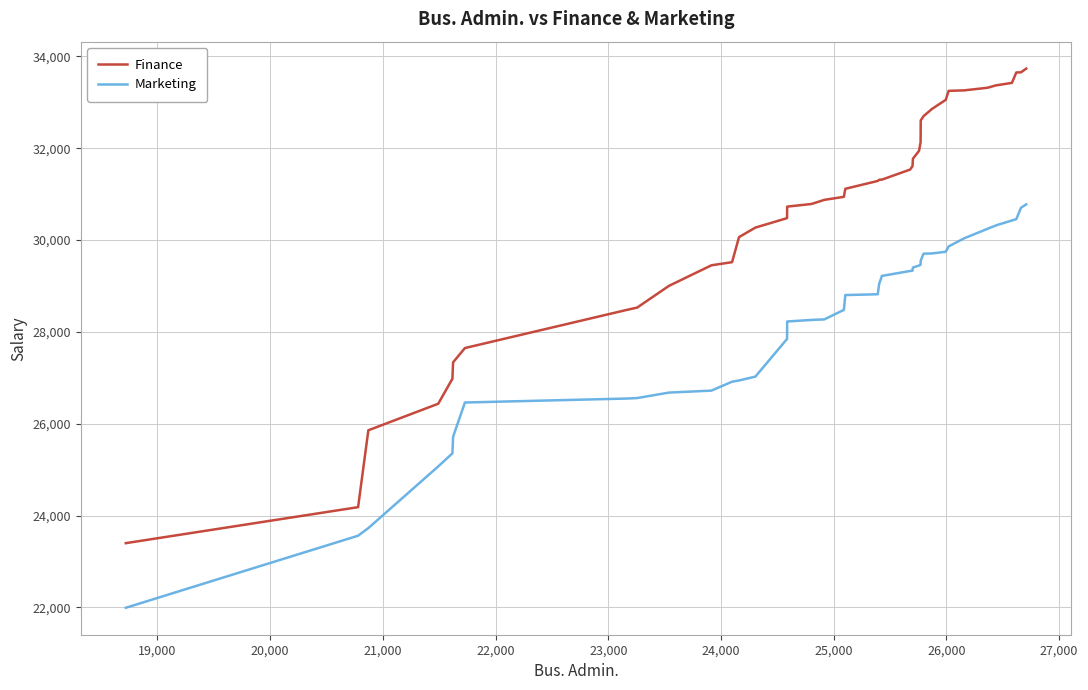

How many values in the Finance series are below 31289?

20